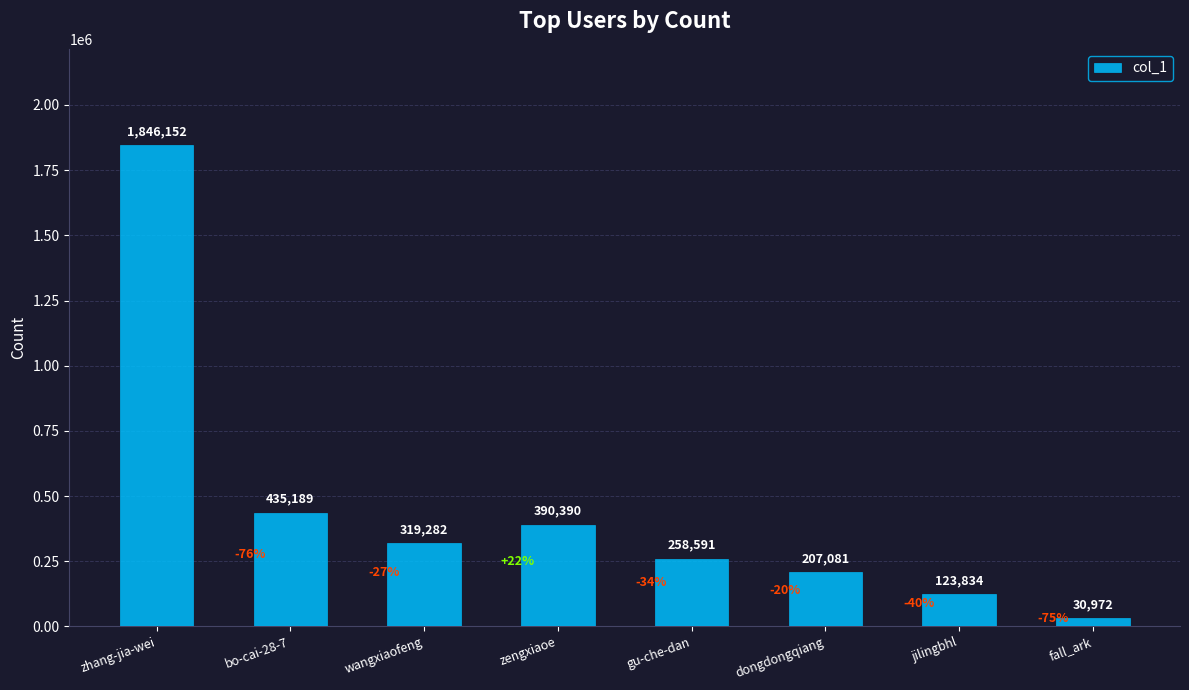

What is the value of the 8th bar from the left?

30972